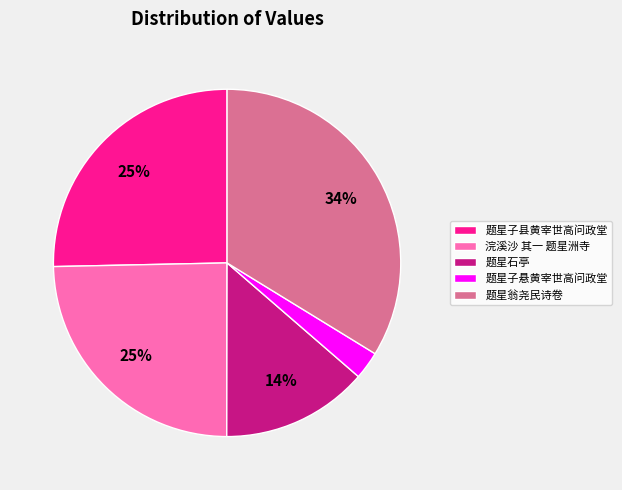

To the nearest percent, what is the average slice percentage?

20%